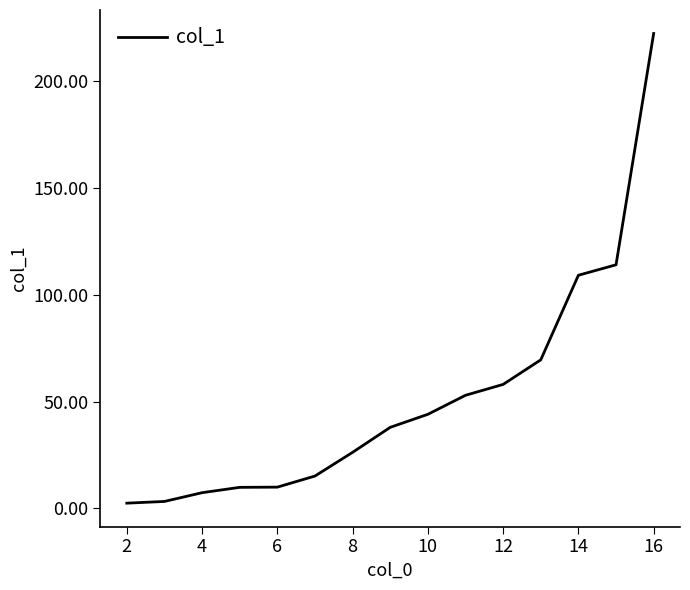

True or false: the data has more than 2 interior local peaks.

False